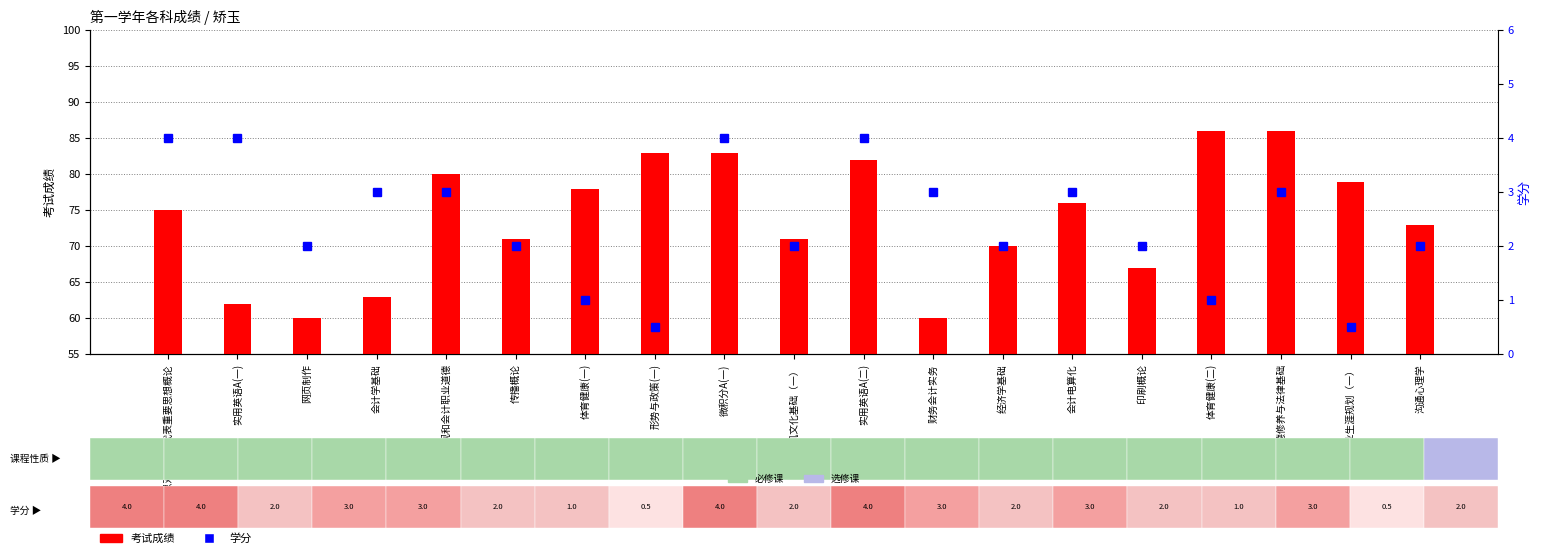

Is the value of 考试成绩 at 计算机文化基础（一） greater than the value of 学分 at 会计电算化?

Yes